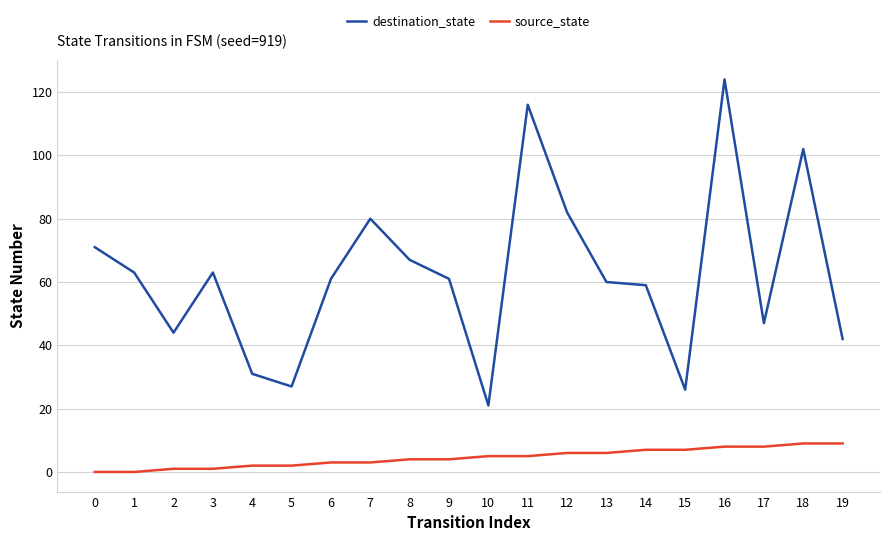

Which series has the largest total across all categories?

destination_state